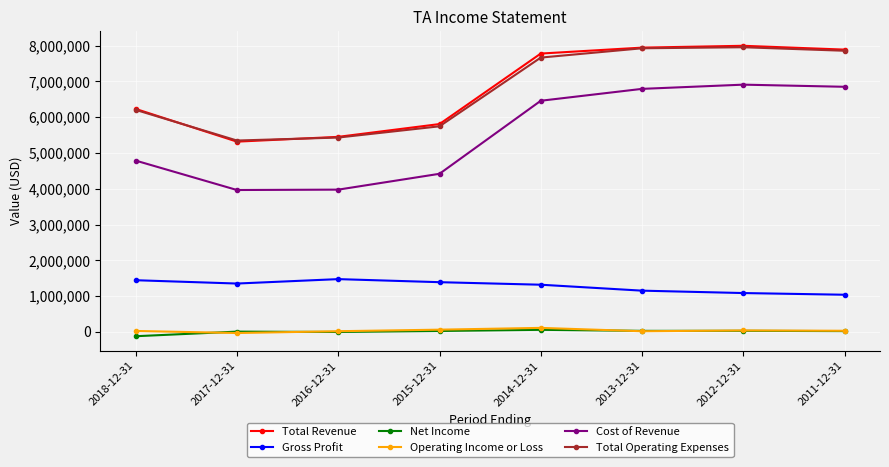

Between 2016-12-31 and 2014-12-31, which series saw the biggest shift?

Cost of Revenue